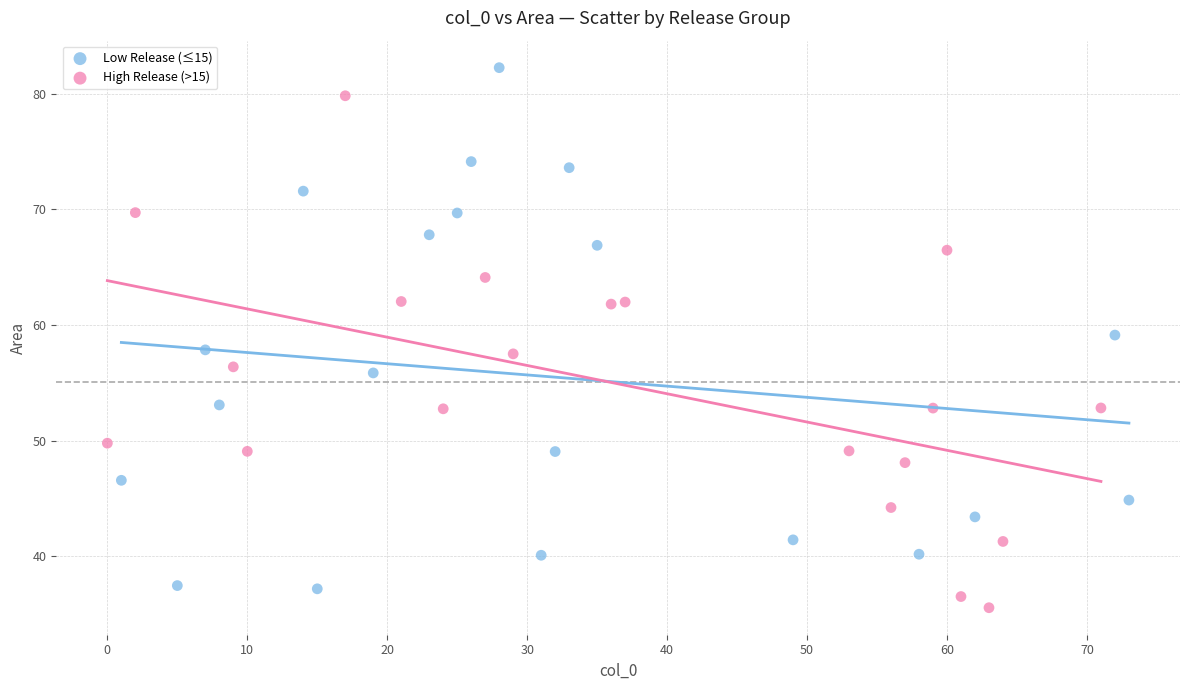

Which series reaches the maximum Y coordinate?

Low Release (≤15)